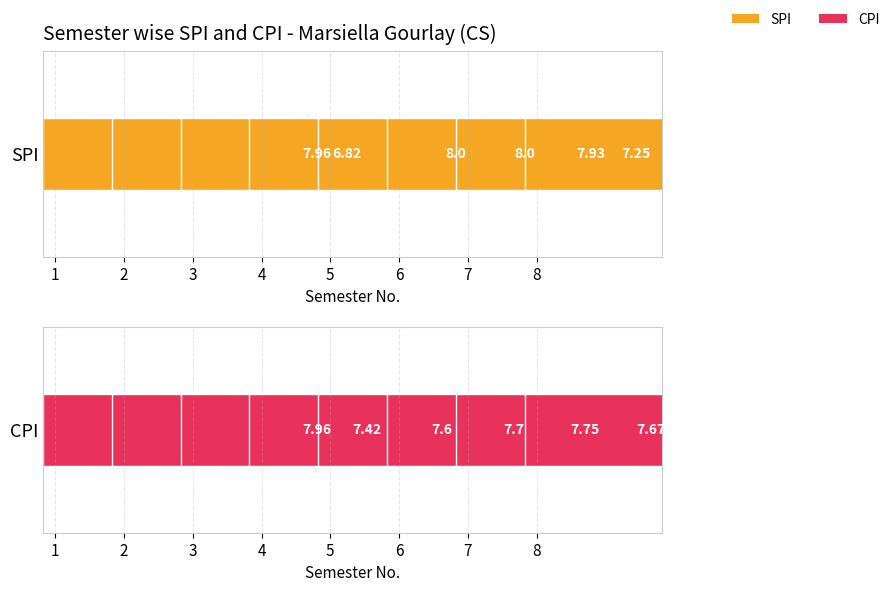

What is the total value across all series at 2?

14.2